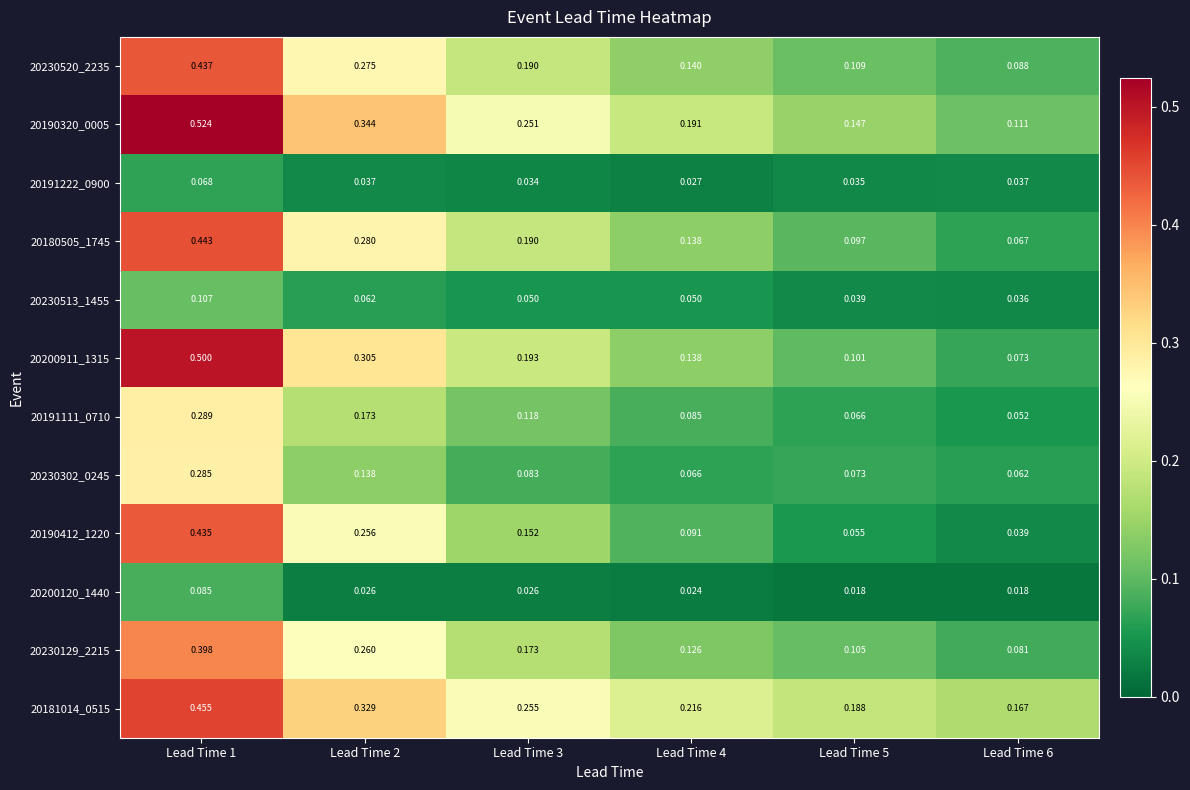

The 20230513_1455 series shows 0.0 at Lead Time 5. True or false?

False